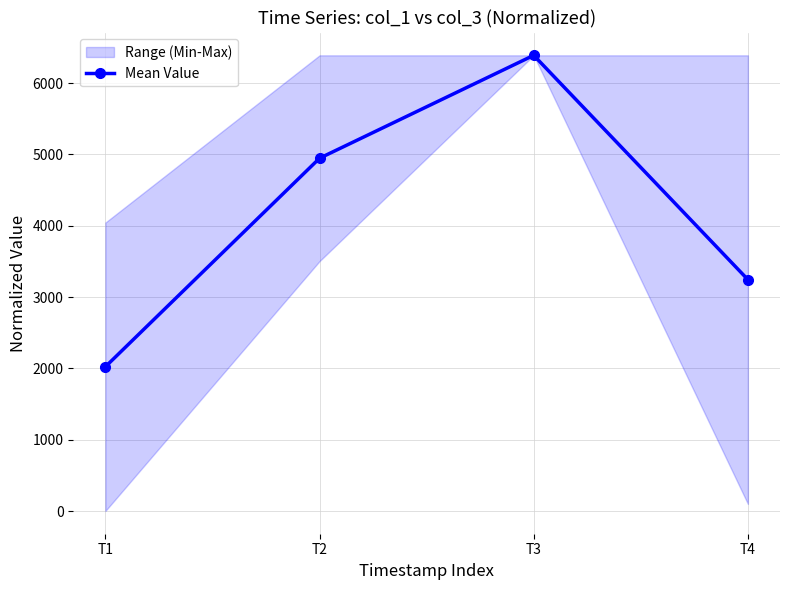

The chart shows a value of 4946.9 at T2. True or false?

True